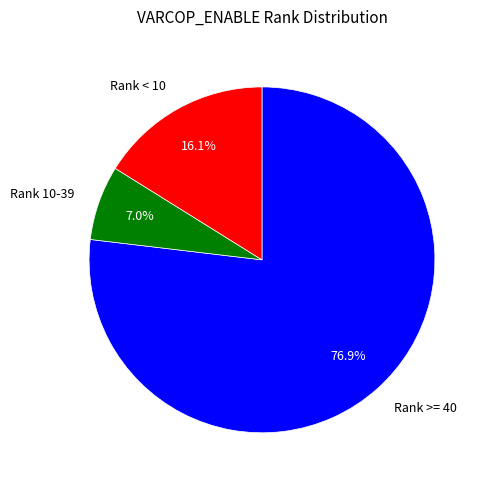

What is the ratio of the value at Rank >= 40 to the value at Rank 10-39?

11.0